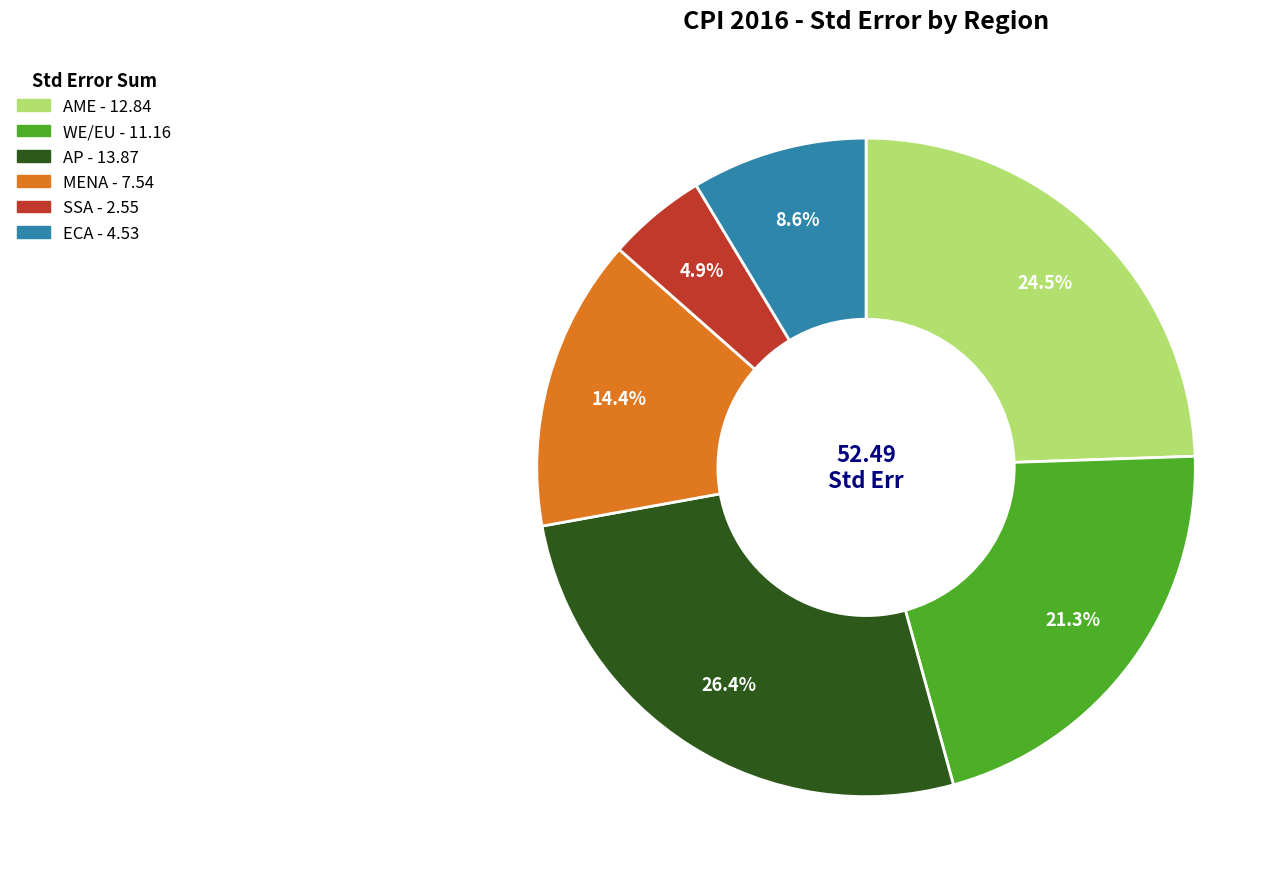

Count the number of slices in the pie.

6